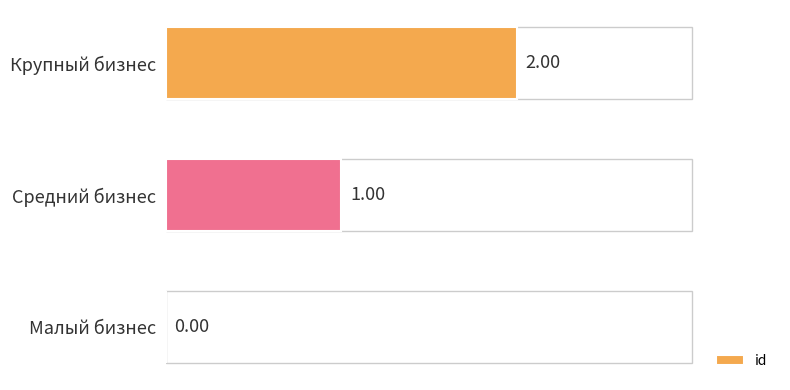

What is the sum of all values?

3